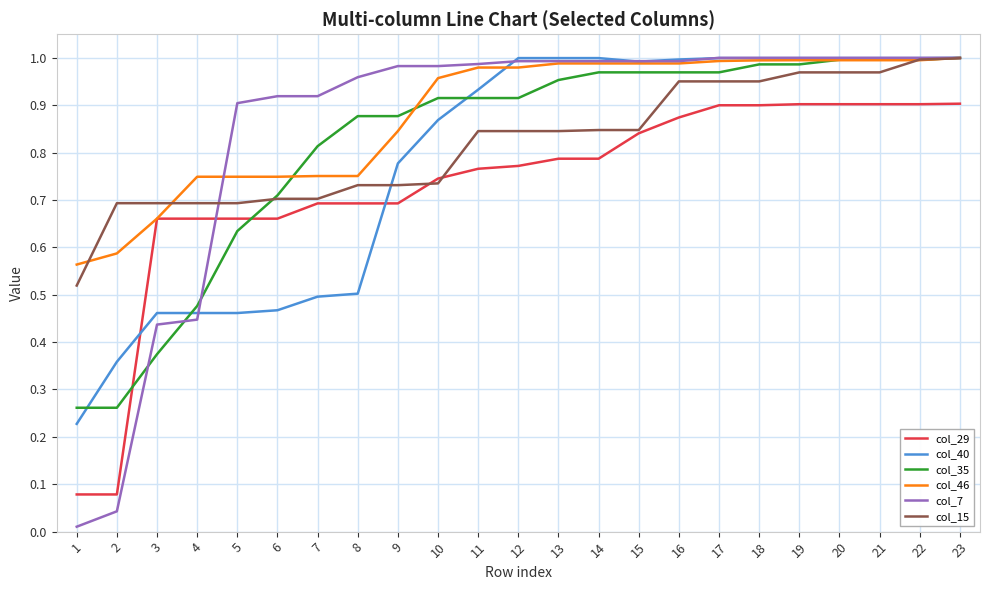

How many lines are shown in the chart?

6